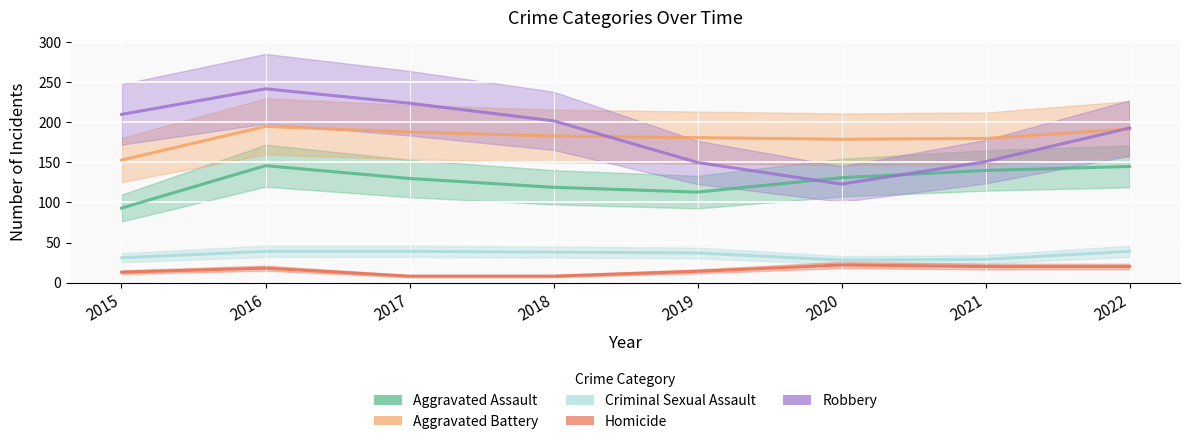

How many interior local peaks does the Aggravated Battery series have?

1